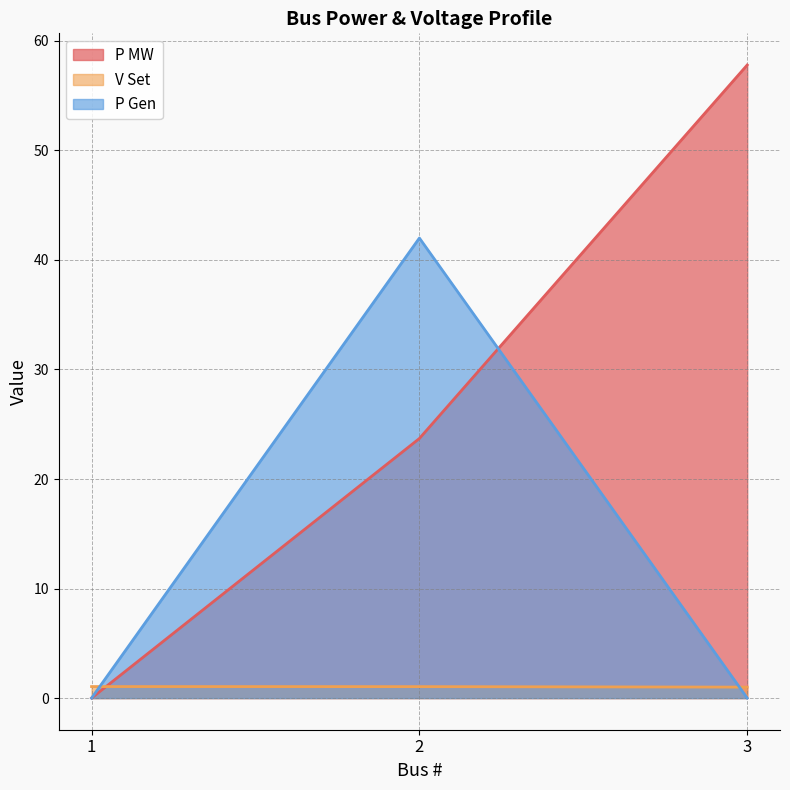

Does the chart display data point markers on the line(s)?

No